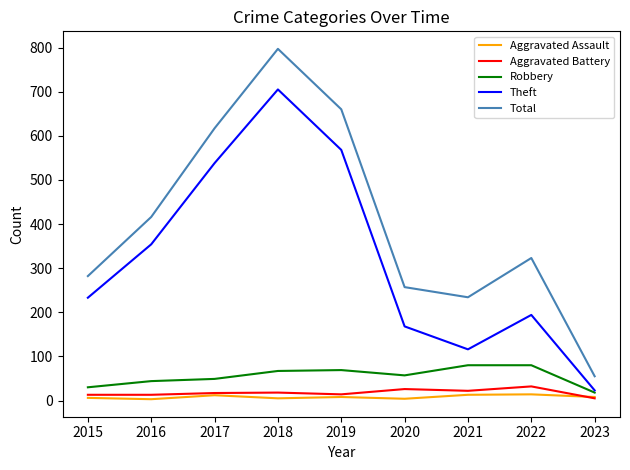

Is this an area chart (filled region under the line)?

No